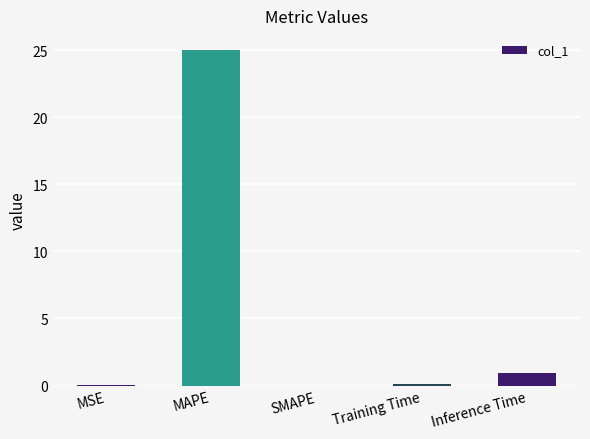

What is the difference between the values at MAPE and Training Time?

24.9